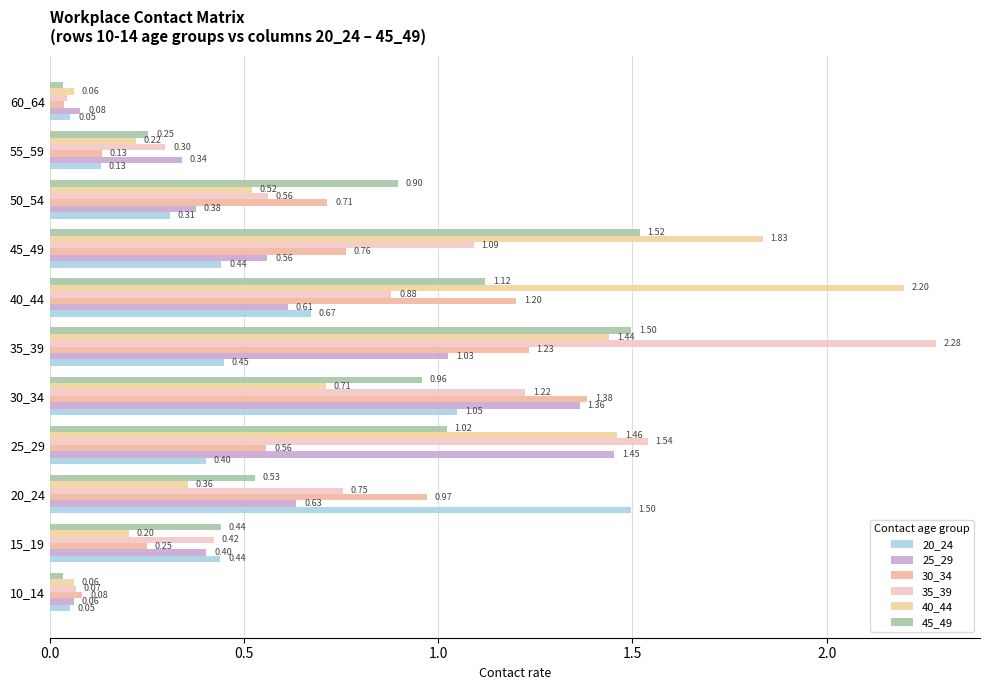

How many data points does each series have?

11